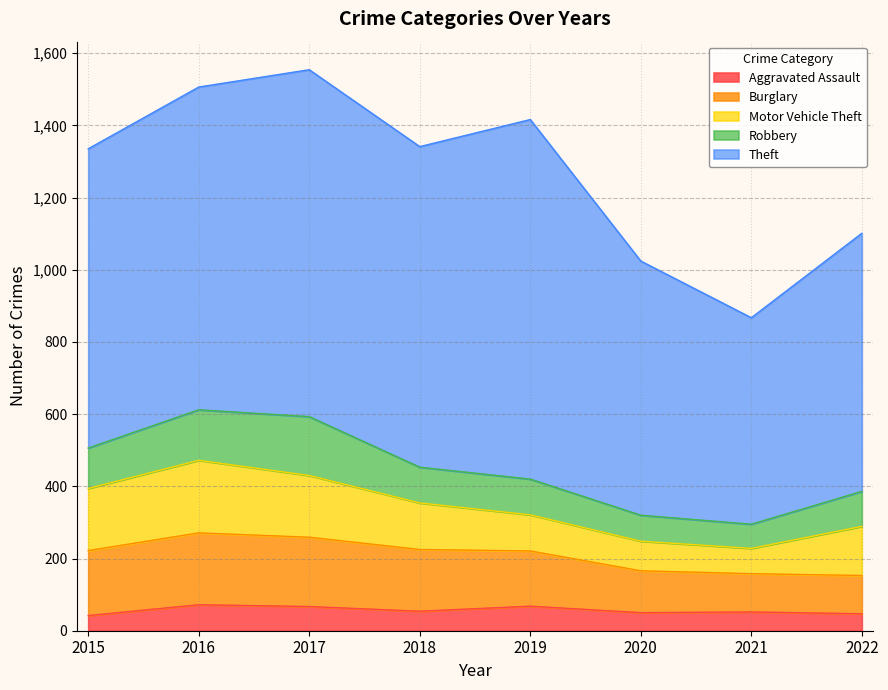

What is the greatest value displayed?

996